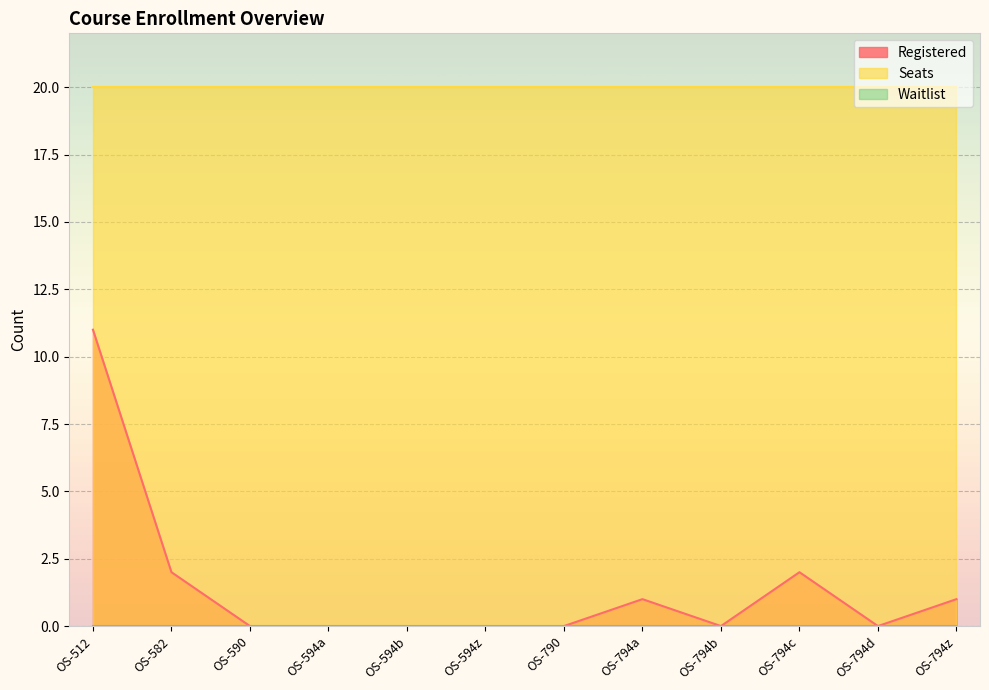

What is the average value of the Registered series?

1